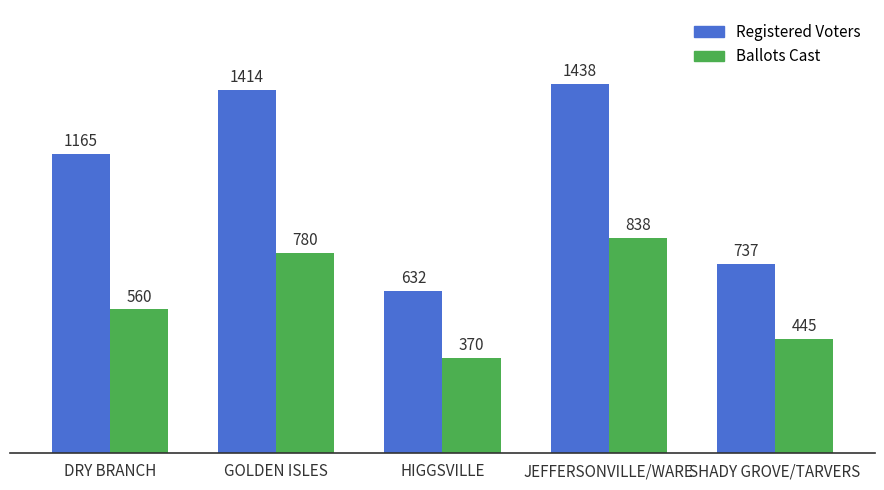

What is the difference between the Ballots Cast values at JEFFERSONVILLE/WARE and SHADY GROVE/TARVERS?

393